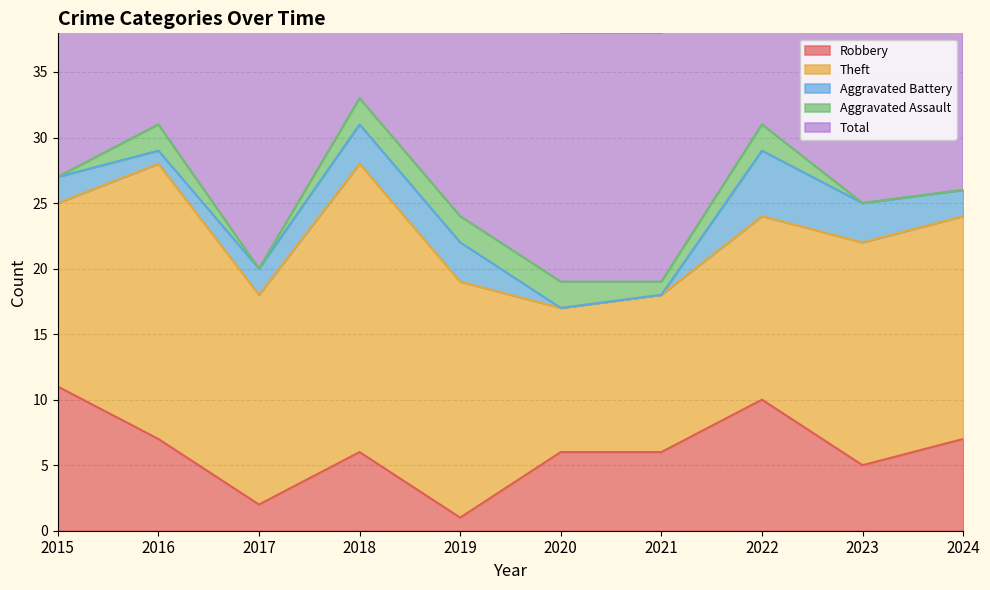

What are all the series names shown in the legend?

Robbery, Theft, Aggravated Battery, Aggravated Assault, Total